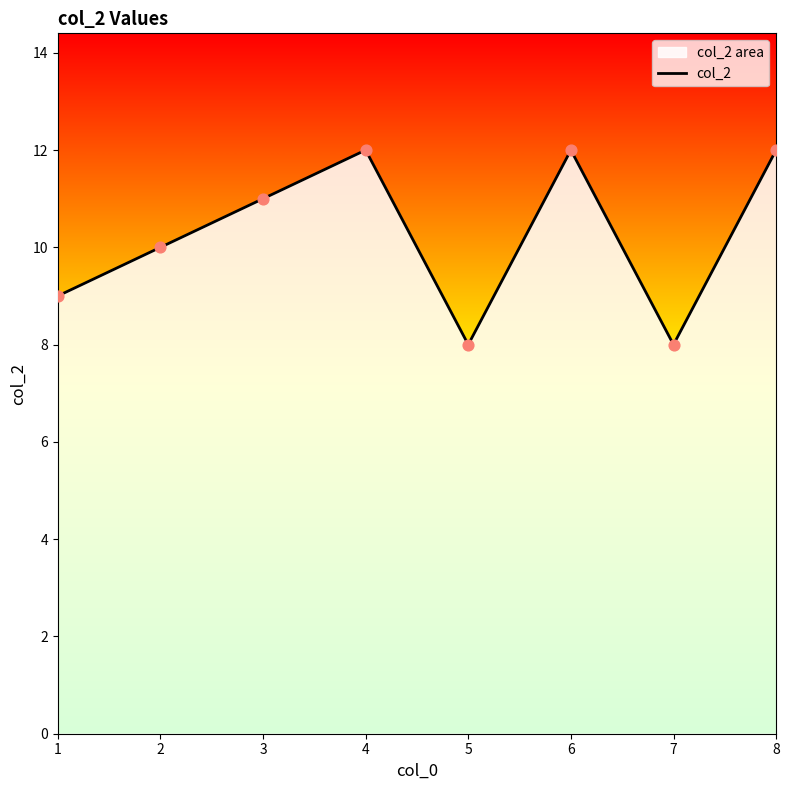

What is the change in value from 1 to 4?

+3